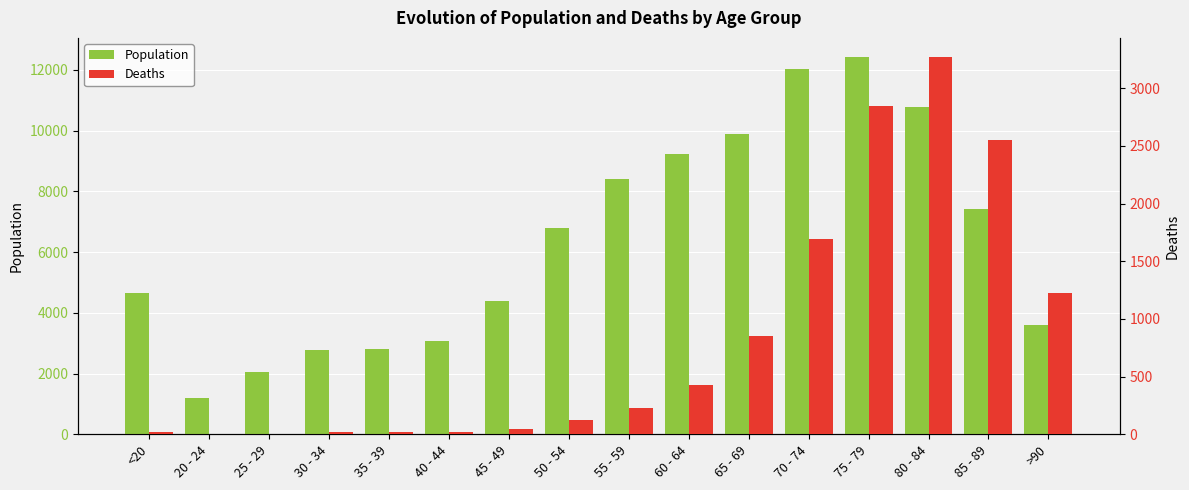

What is the difference between the Population values at 25 - 29 and 65 - 69?

7845